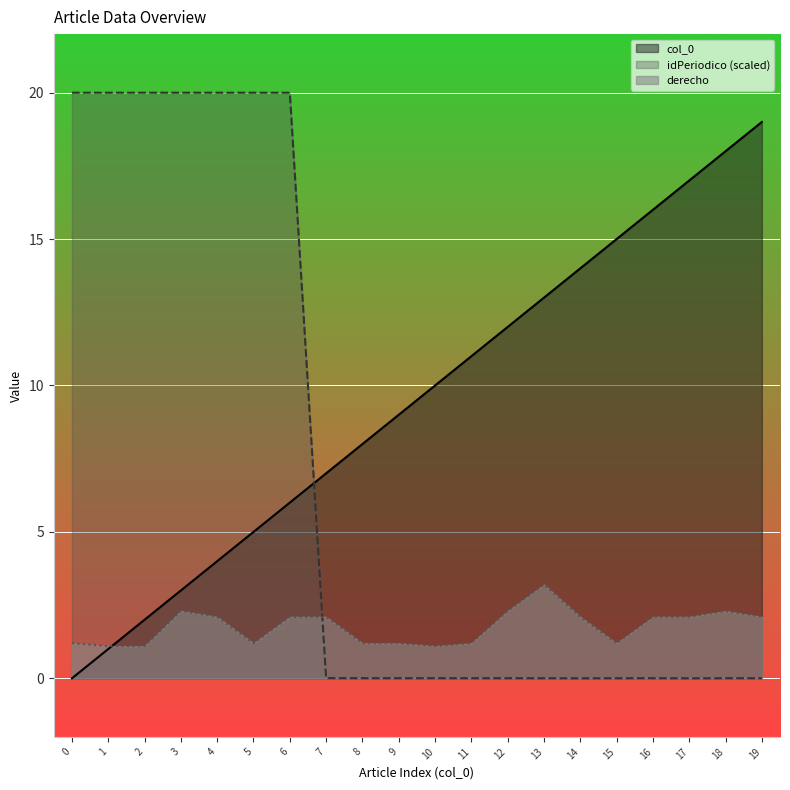

Is the value of derecho at 19 greater than the value of idPeriodico at 10?

Yes